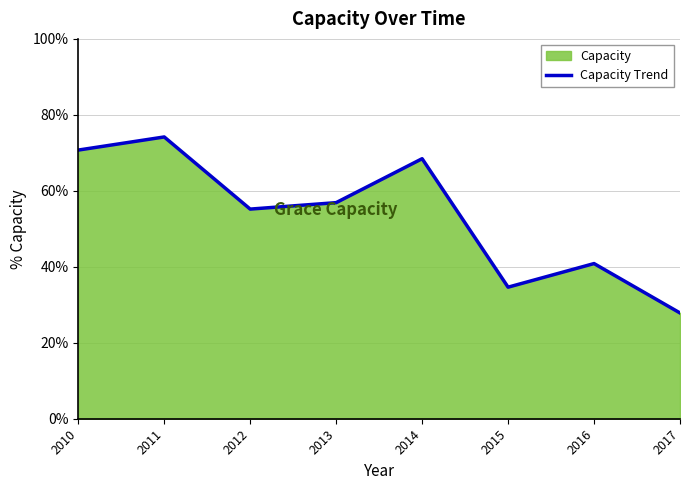

What is the change in value from 2014 to 2016?

-0.3